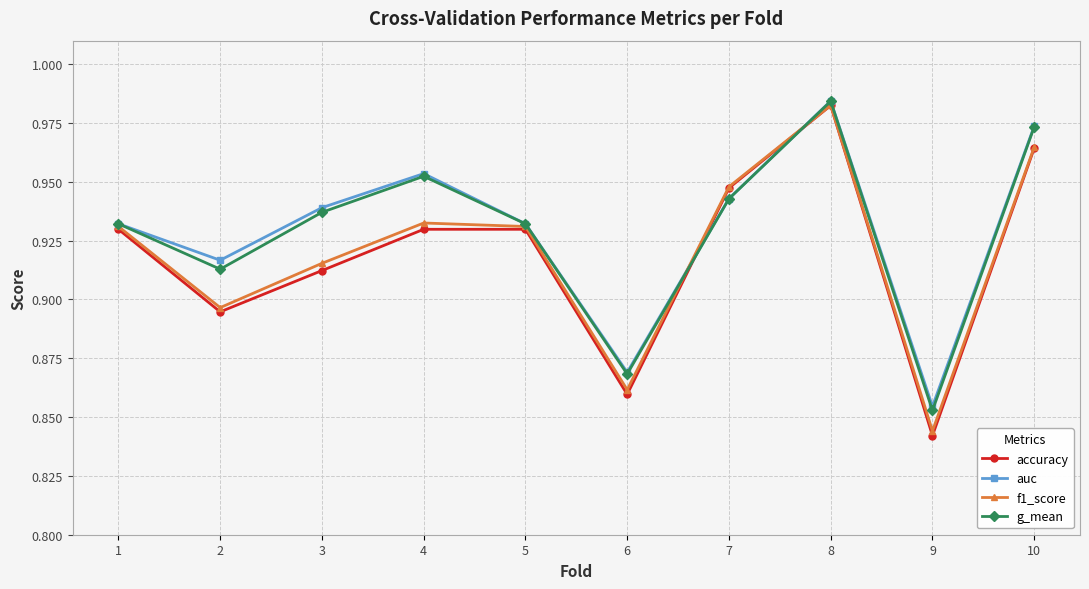

The value of auc at 8 is 0.5. True or false?

False